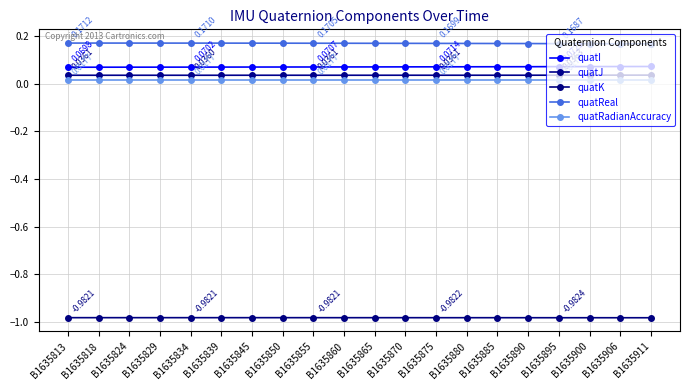

True or false: quatReal and quatK cross at least once.

False